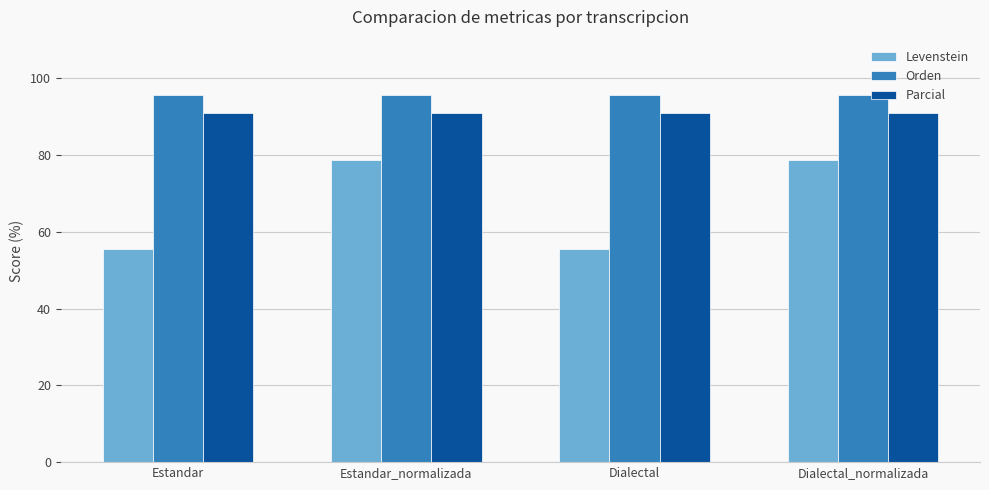

What is the average value of the Levenstein series?

67.1